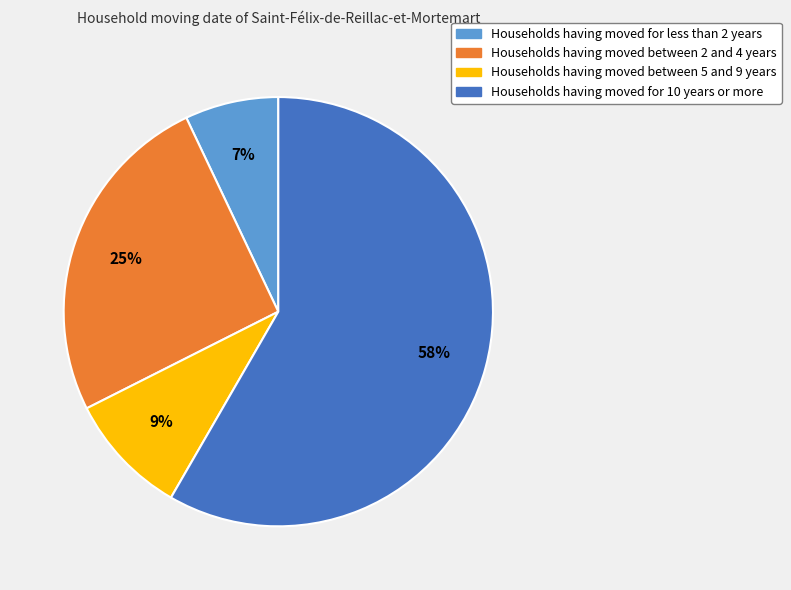

Is there a majority slice in this chart?

Yes